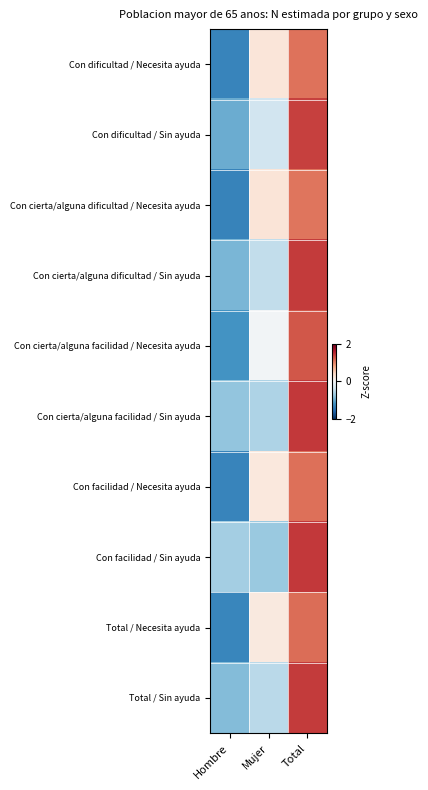

Reading right to left, list all the values displayed in this chart.

Con dificultad / Necesita ayuda: Total=1.1	Mujer=0.2	Hombre=-1.3
Con dificultad / Sin ayuda: Total=1.4	Mujer=-0.4	Hombre=-1.0
Con cierta/alguna dificultad / Necesita ayuda: Total=1.1	Mujer=0.3	Hombre=-1.3
Con cierta/alguna dificultad / Sin ayuda: Total=1.4	Mujer=-0.5	Hombre=-0.9
Con cierta/alguna facilidad / Necesita ayuda: Total=1.2	Mujer=-0.0	Hombre=-1.2
Con cierta/alguna facilidad / Sin ayuda: Total=1.4	Mujer=-0.6	Hombre=-0.8
Con facilidad / Necesita ayuda: Total=1.1	Mujer=0.2	Hombre=-1.3
Con facilidad / Sin ayuda: Total=1.4	Mujer=-0.7	Hombre=-0.7
Total / Necesita ayuda: Total=1.1	Mujer=0.2	Hombre=-1.3
Total / Sin ayuda: Total=1.4	Mujer=-0.5	Hombre=-0.9